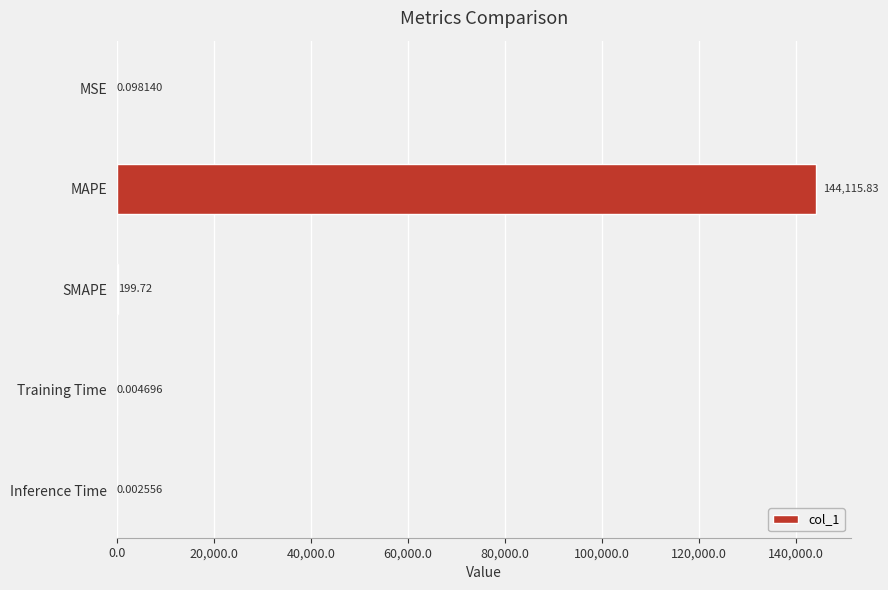

Which has a higher value, MAPE or Inference Time?

MAPE